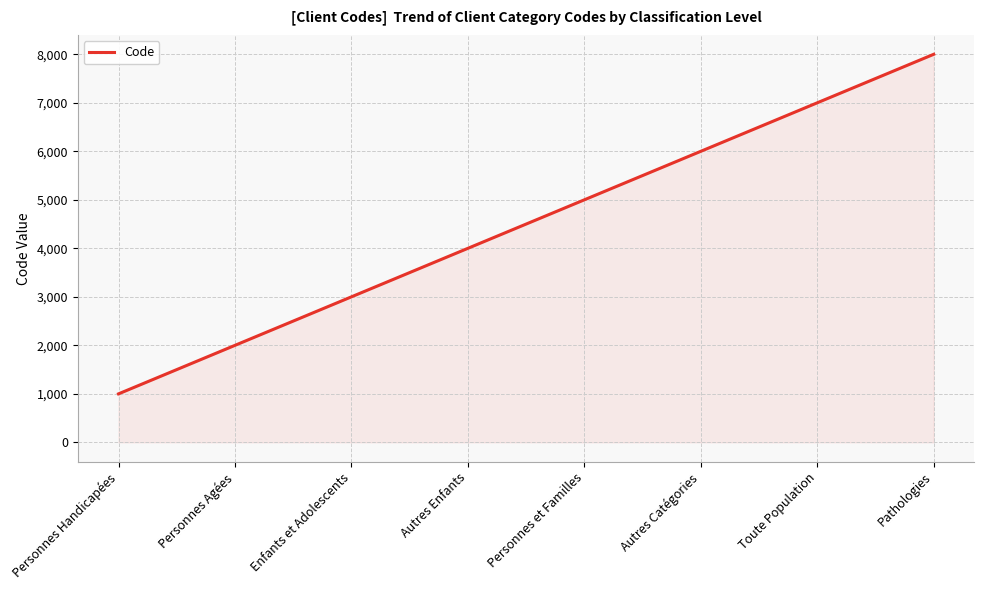

What is the label of the 6th point from the right?

Enfants et Adolescents